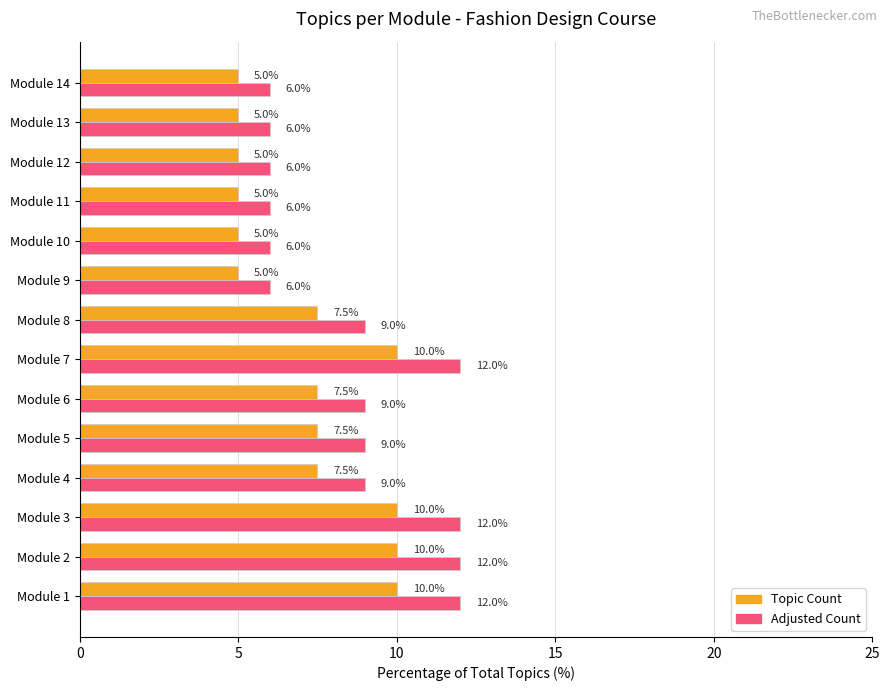

List the series in order of their peak value, lowest first.

Topic Count, Adjusted Count